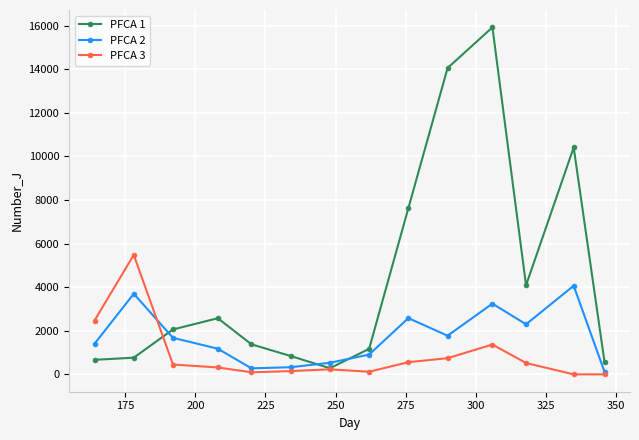

Which series has the largest range (max minus min)?

PFCA 1